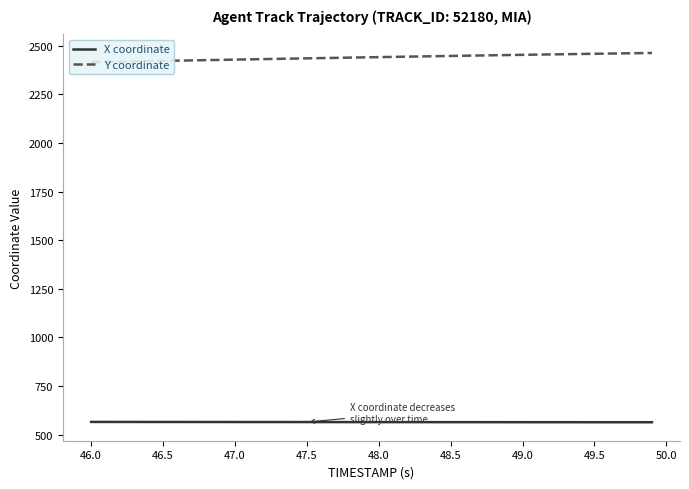

What is the value of the Y coordinate point at the 23rd from the left?

2444.2